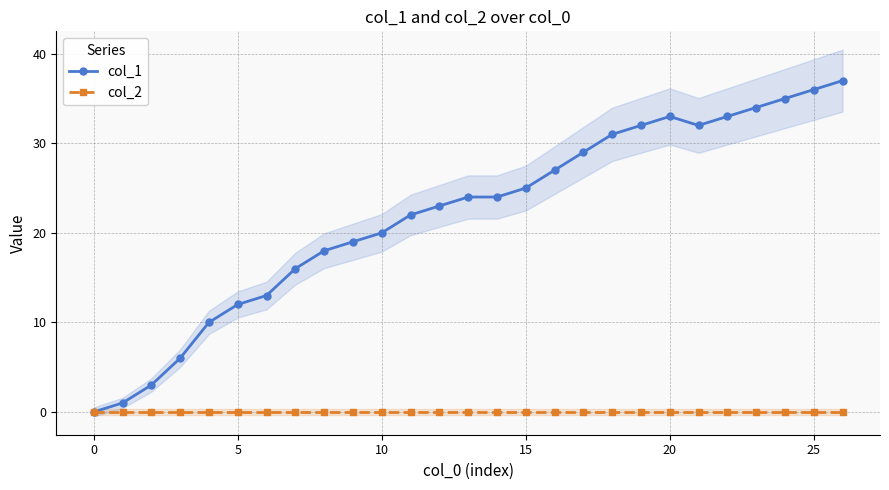

True or false: col_1 has more than 0 interior local peaks.

True